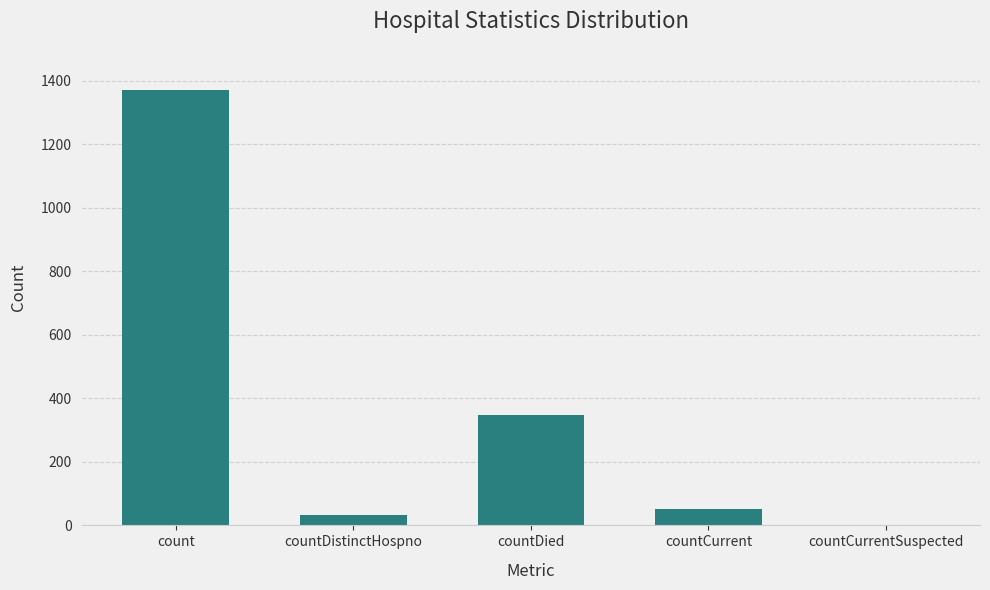

What is the greatest value displayed?

1371